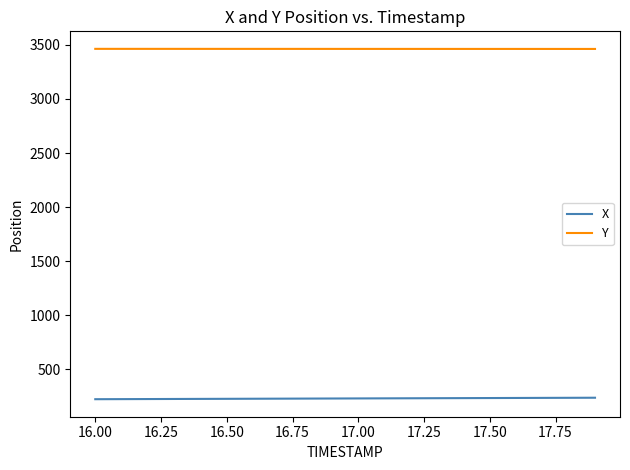

How many values in the X series are below 231?

10